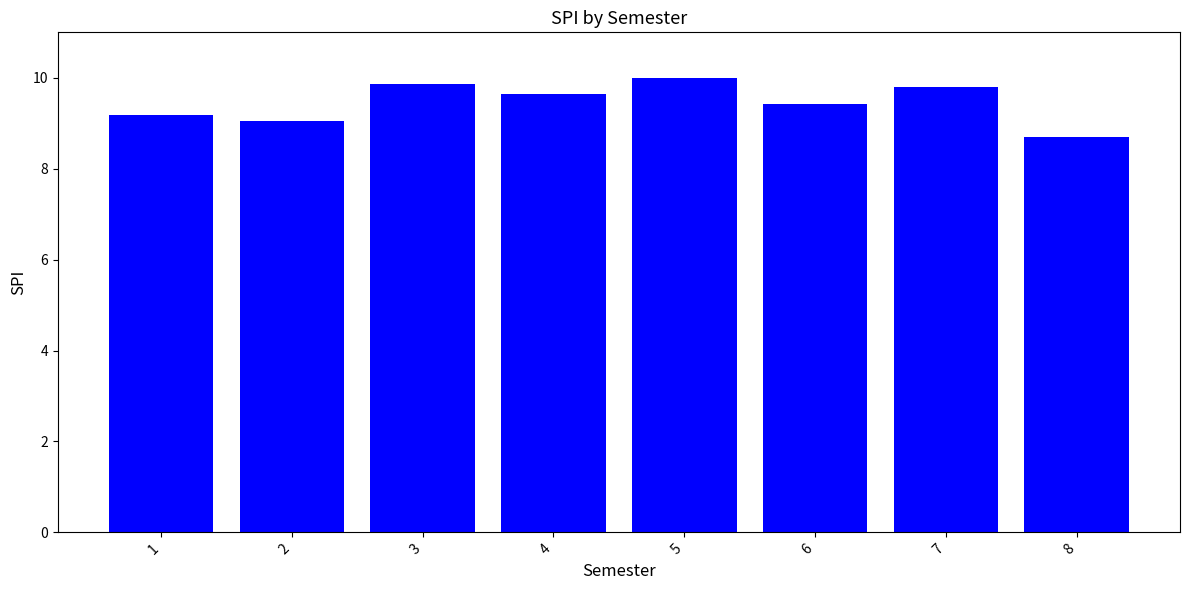

How many bars are there in total?

8